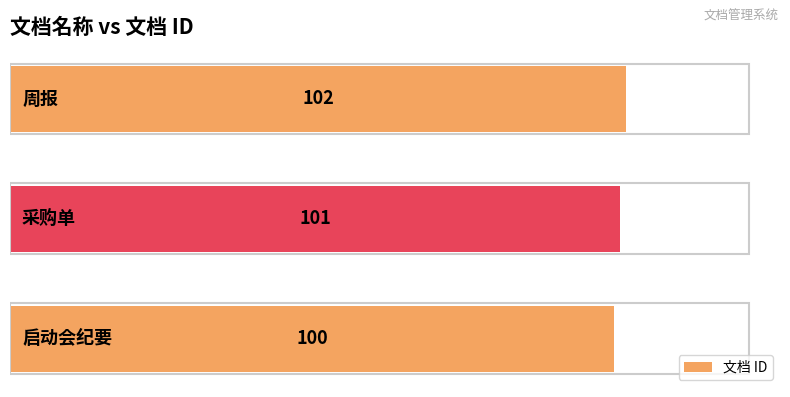

Reading bottom to top, transcribe all the data shown in this chart.

100	101	102